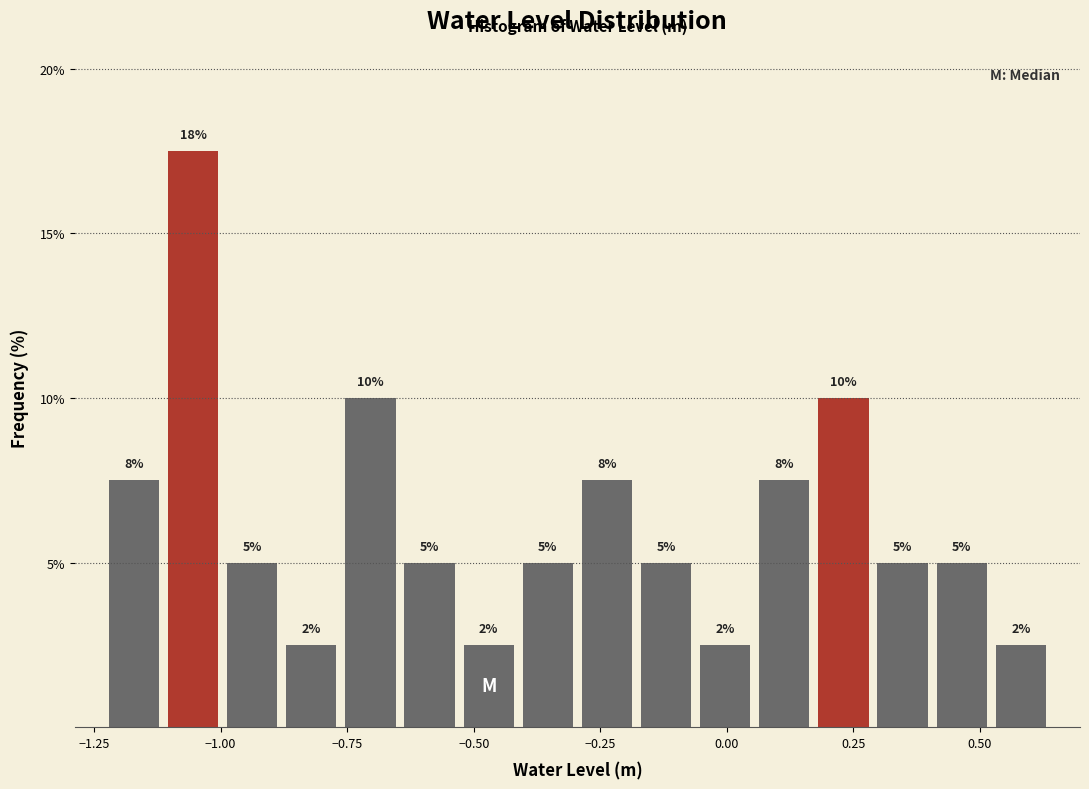

Around what value on the x-axis is the tallest bar? Give the approximate position of its centre, as read against the axis.

-1.05